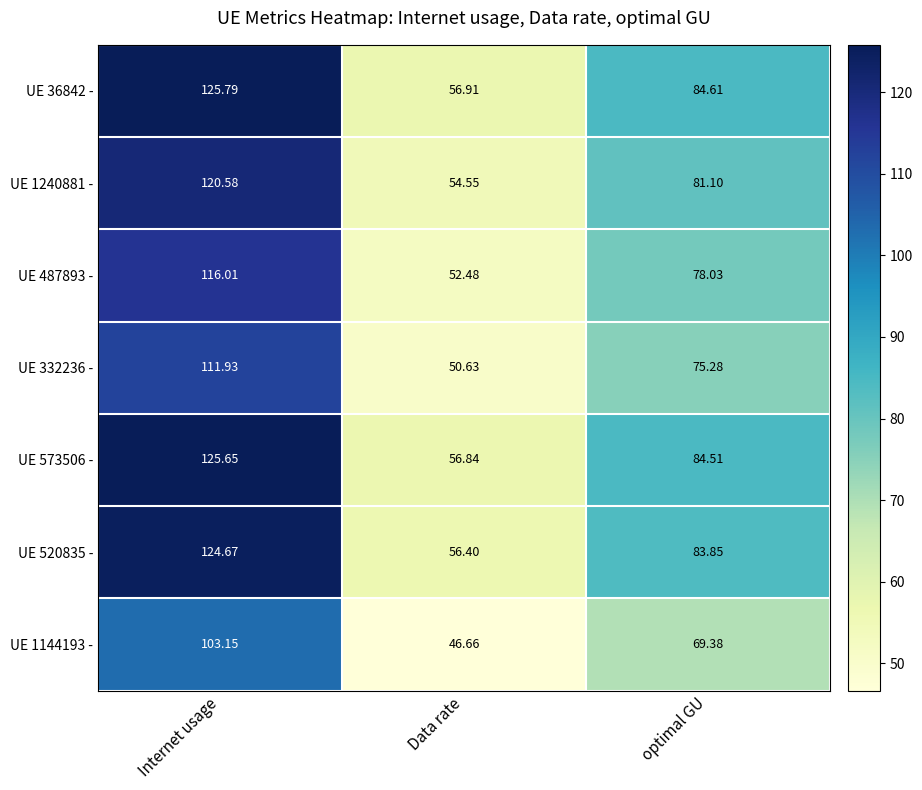

What is the difference between the highest and lowest values at Internet usage?

22.6